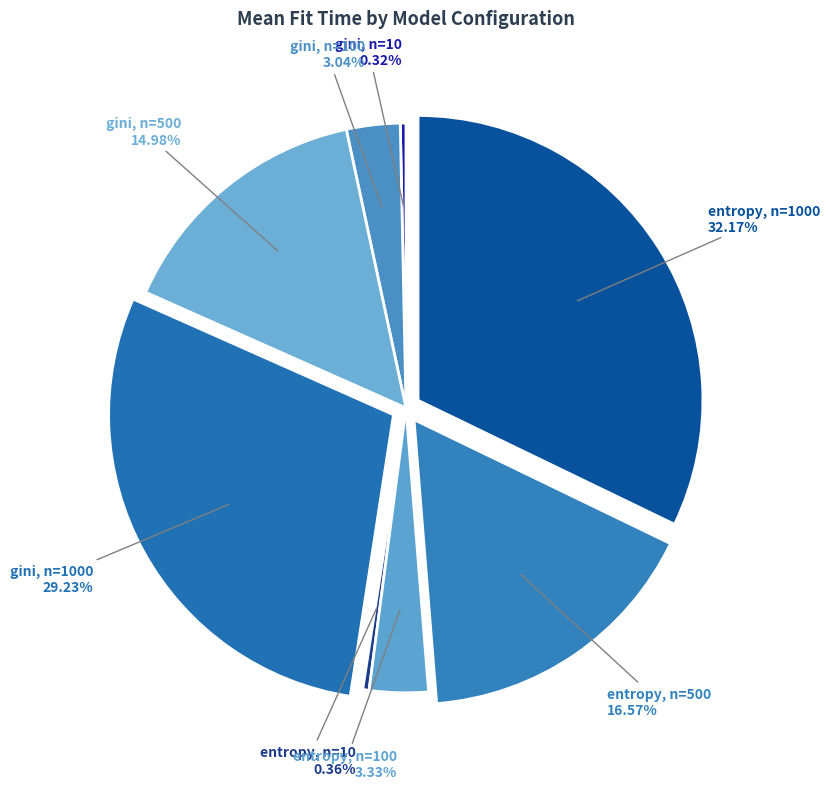

To the nearest percent, what is the difference between the largest and smallest slice percentages?

32%